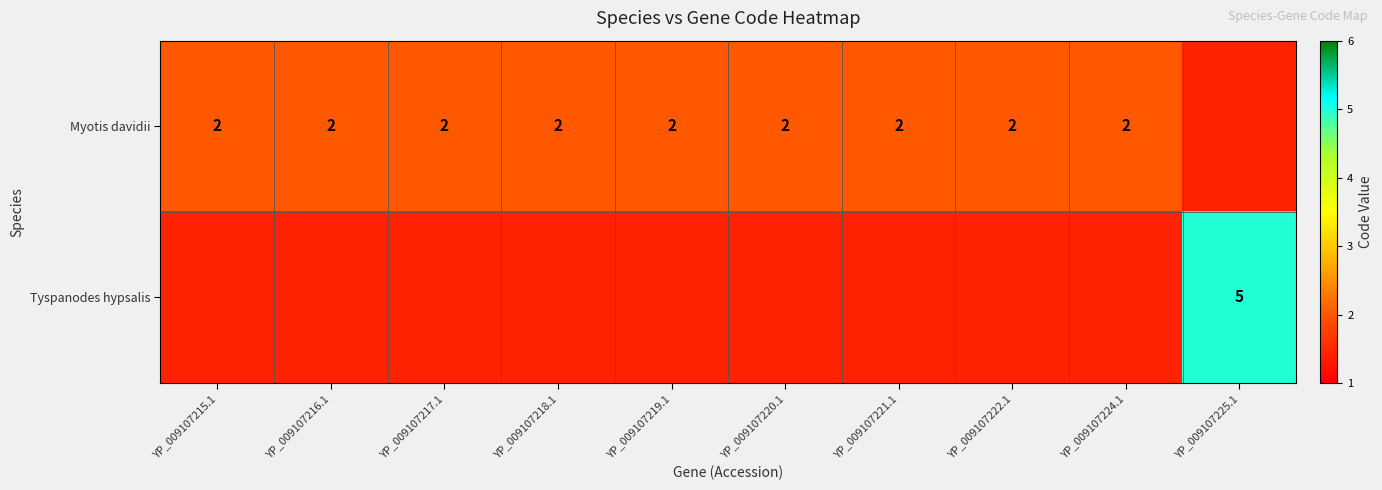

Is the value of Myotis davidii at YP_009107218.1 greater than the value of Tyspanodes hypsalis at YP_009107225.1?

No